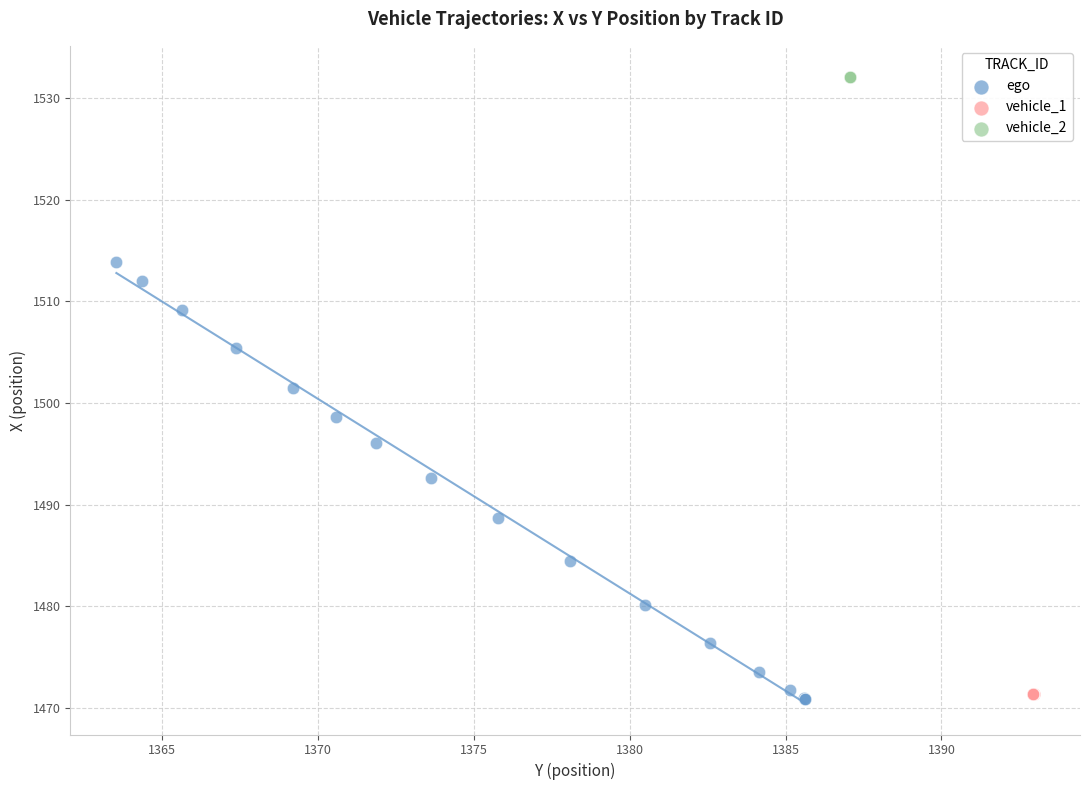

Which series contains the highest Y value?

vehicle_2